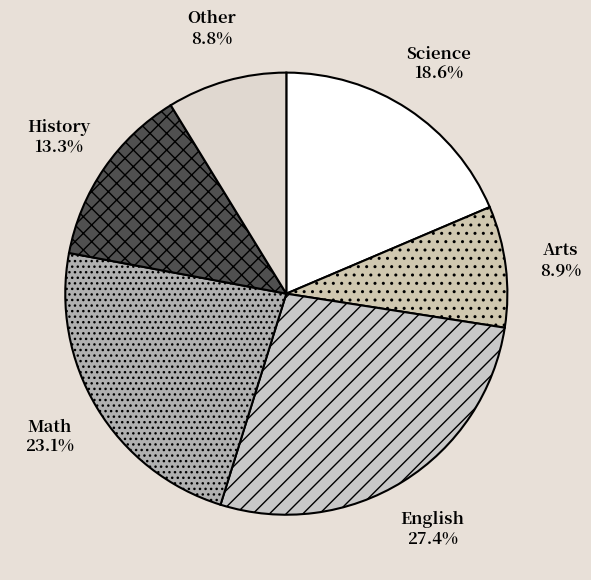

How many slices are in this pie chart?

6